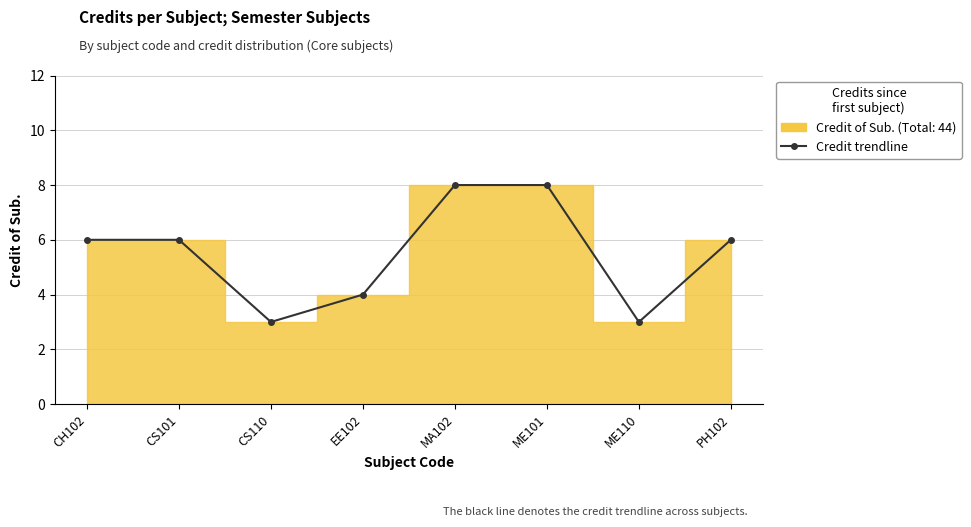

Between EE102 and ME101, which is larger?

ME101